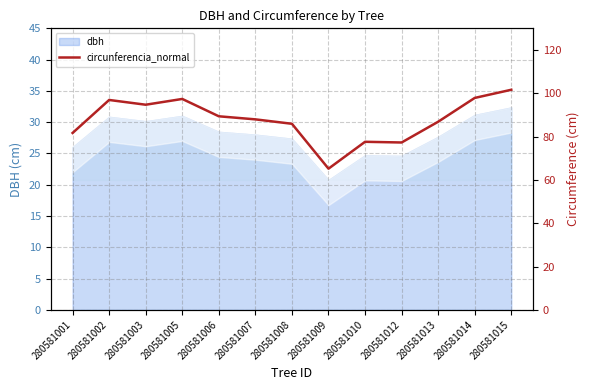

Reading right to left, extract all data points from this chart.

280581015=101.6	280581014=97.9	280581013=86.9	280581012=77.3	280581010=77.6	280581009=65.2	280581008=85.9	280581007=88.0	280581006=89.4	280581005=97.4	280581003=94.7	280581002=96.9	280581001=81.7